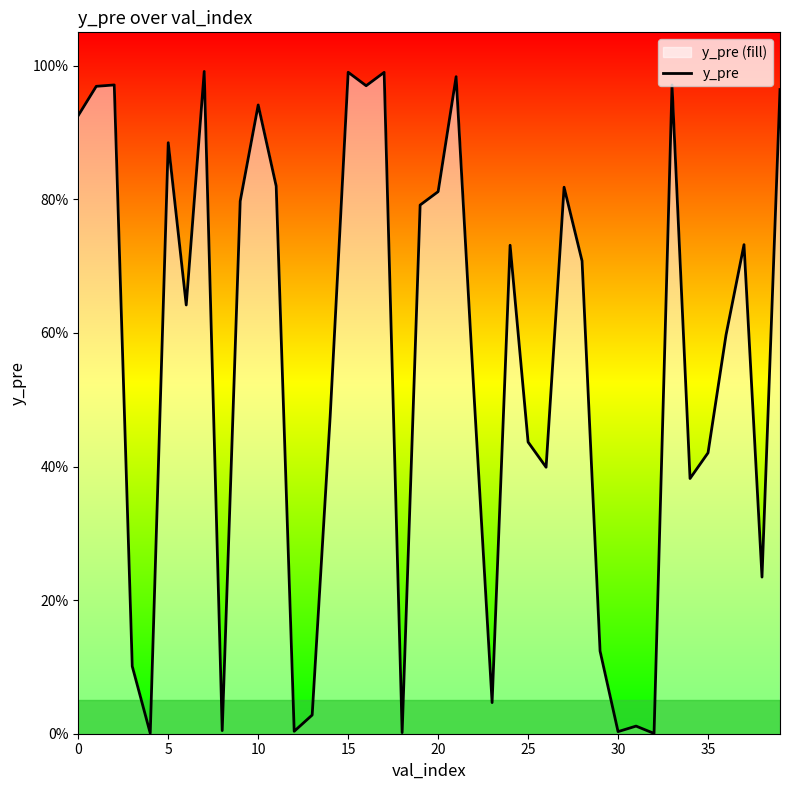

Read the value at 17.

1.0